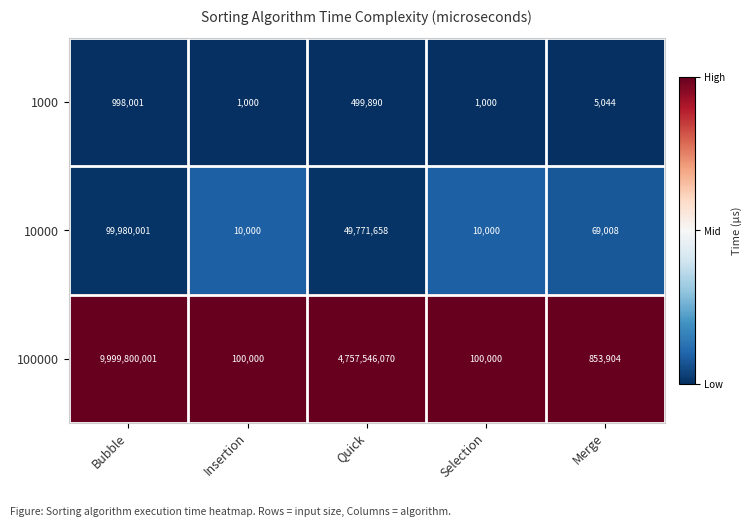

Which series has the largest range (max minus min)?

100000